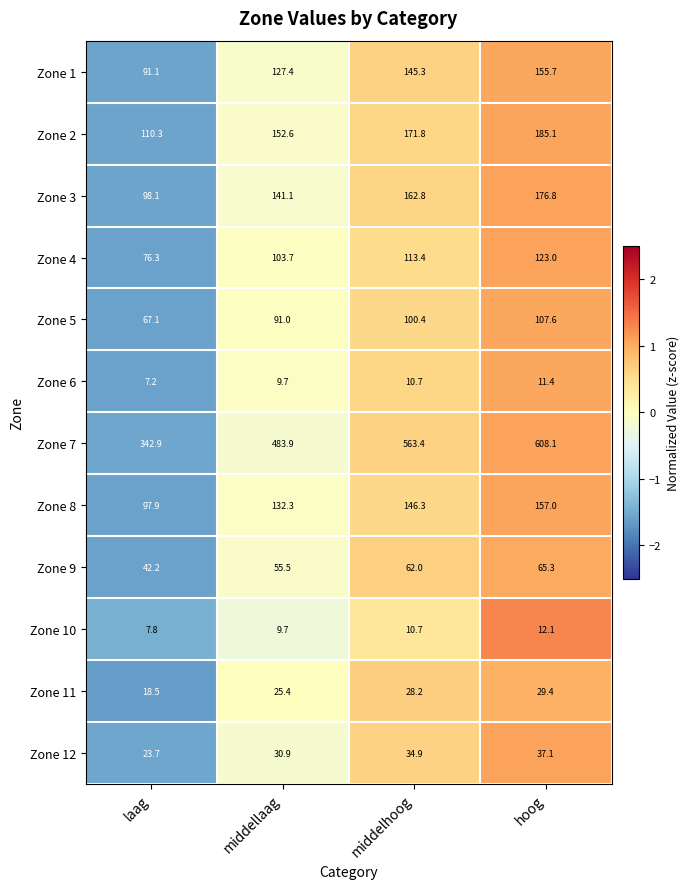

What is the sum of the Zone 5 values at laag and hoog?

174.7